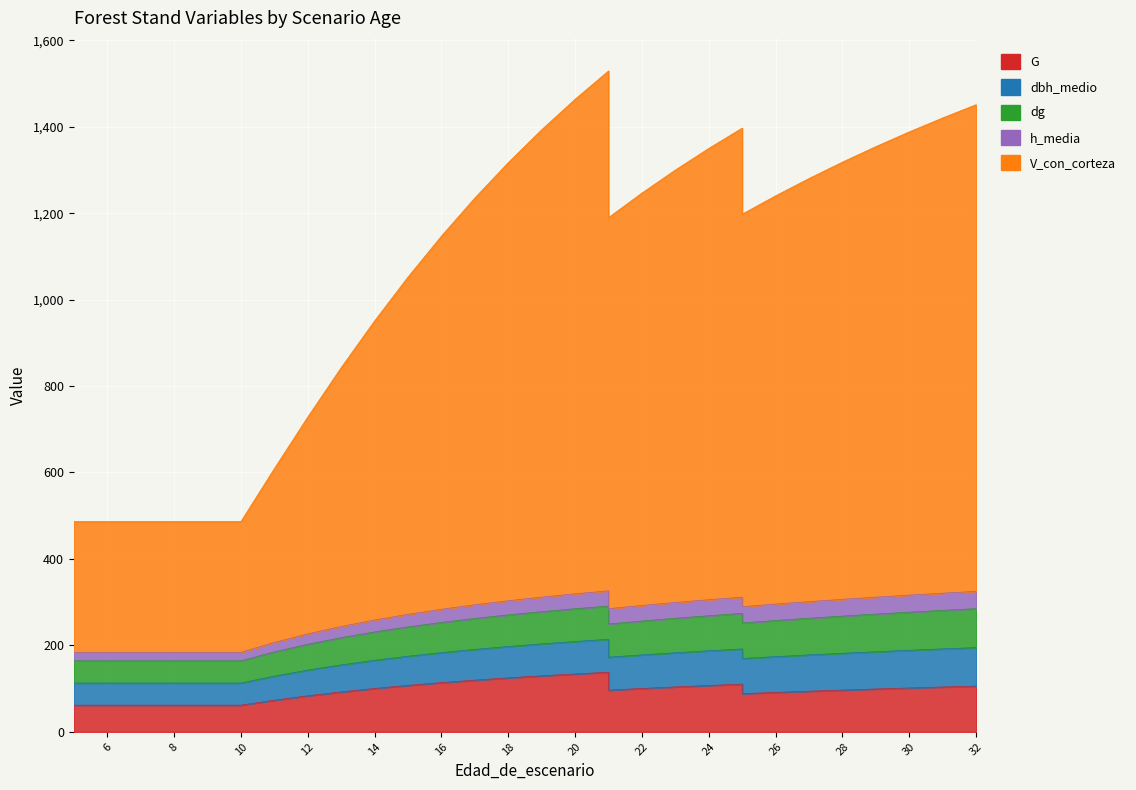

True or false: G has more than 1 interior local peaks.

True